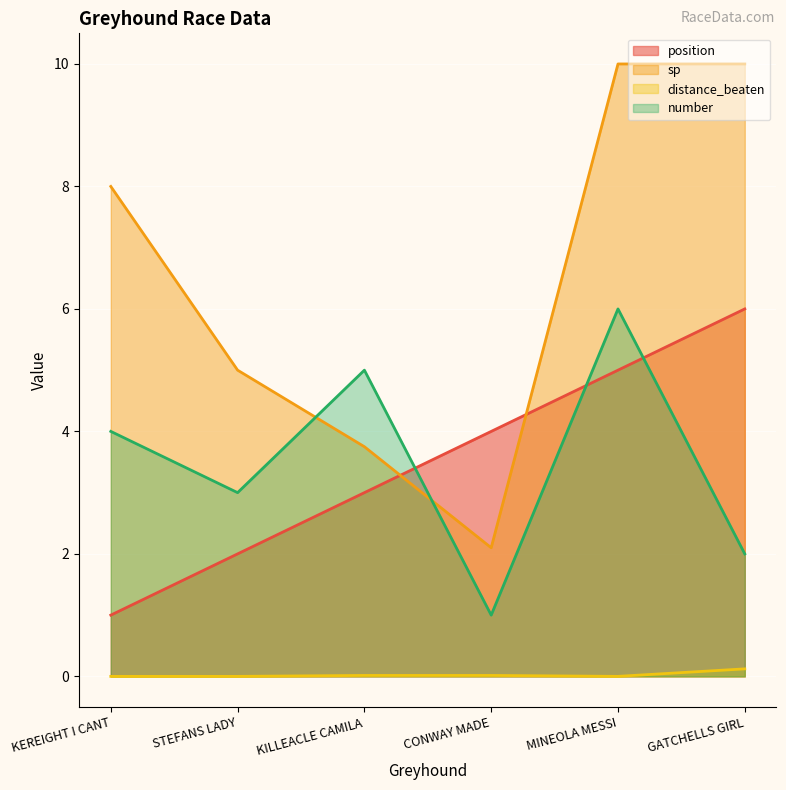

Which series has the largest total across all categories?

sp